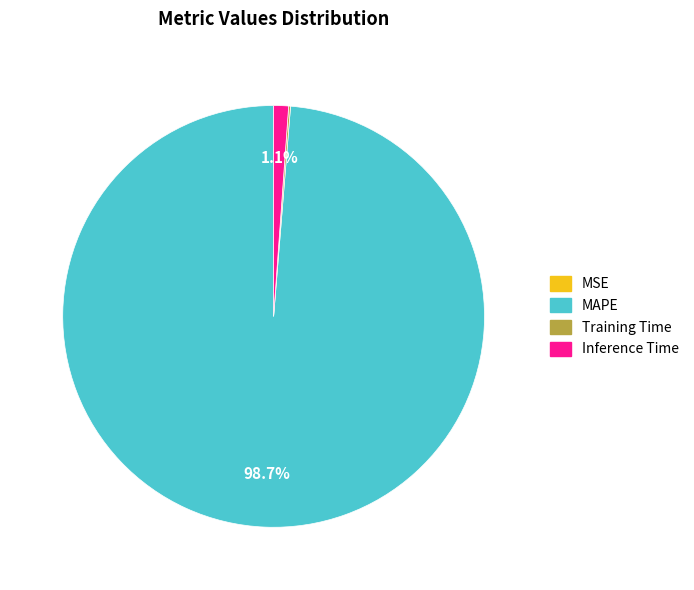

Which slice is the largest?

MAPE